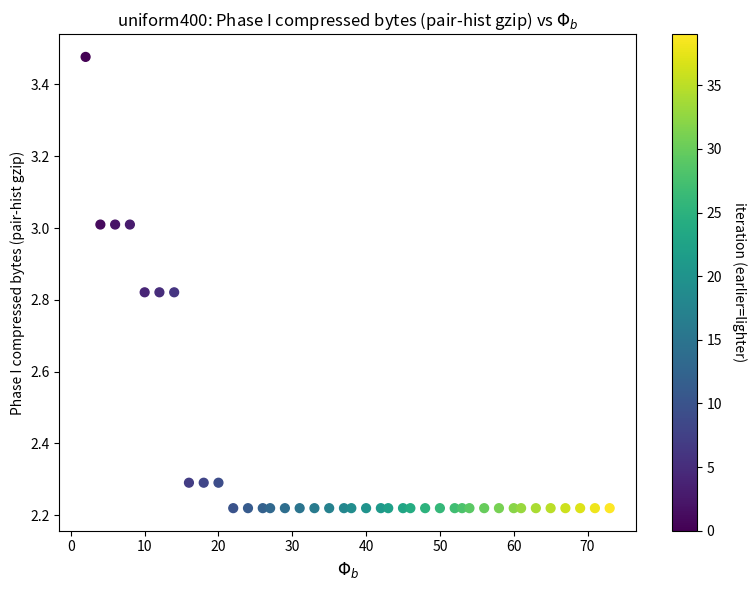

What is the range of X values (max minus min)?

71.0